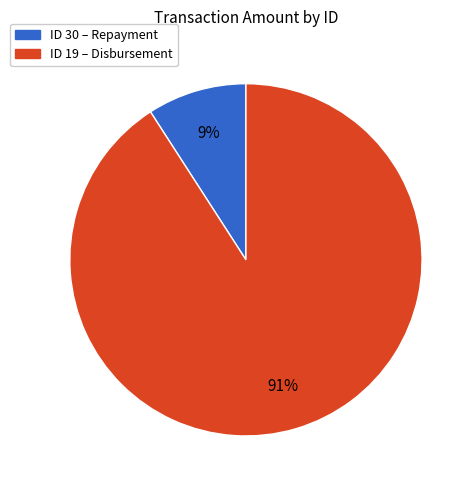

To the nearest percent, what is the average slice percentage?

50%